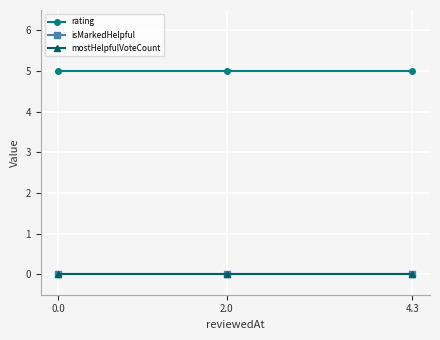

At how many categories does at least one series exceed 4?

3